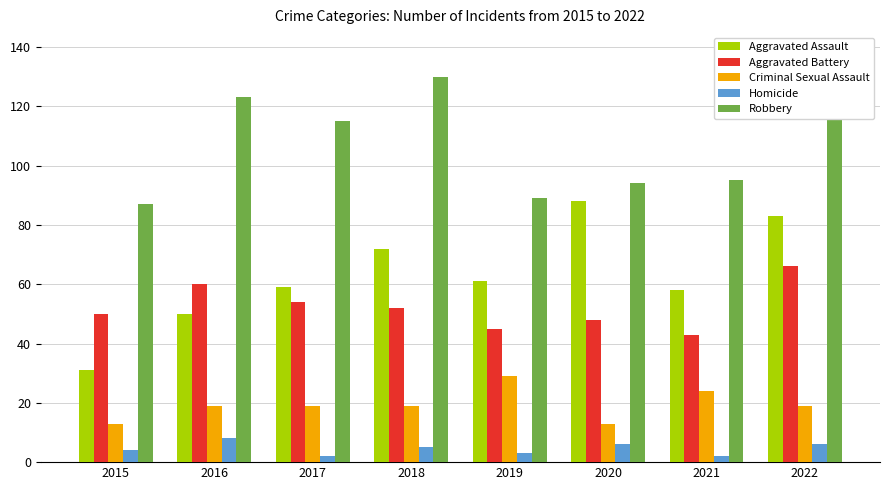

What is the average value of the Criminal Sexual Assault series?

19